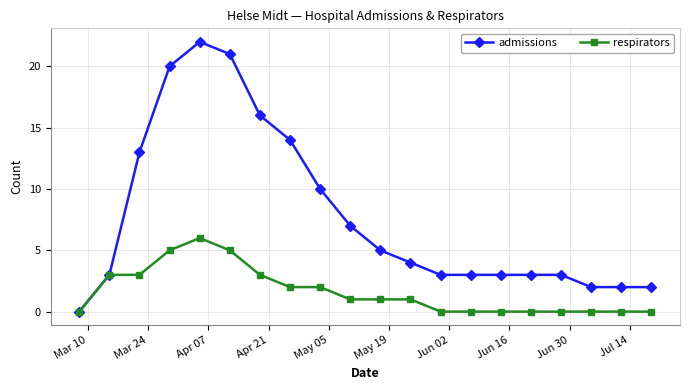

What is the sum of all admissions values?

156